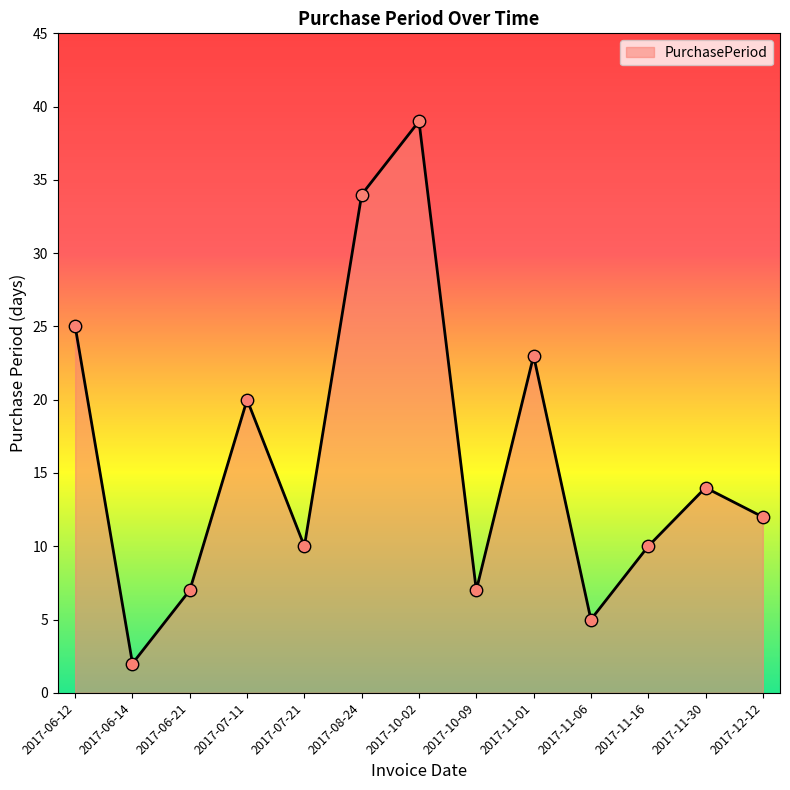

Which has a higher value, 2017-11-01 or 2017-07-21?

2017-11-01